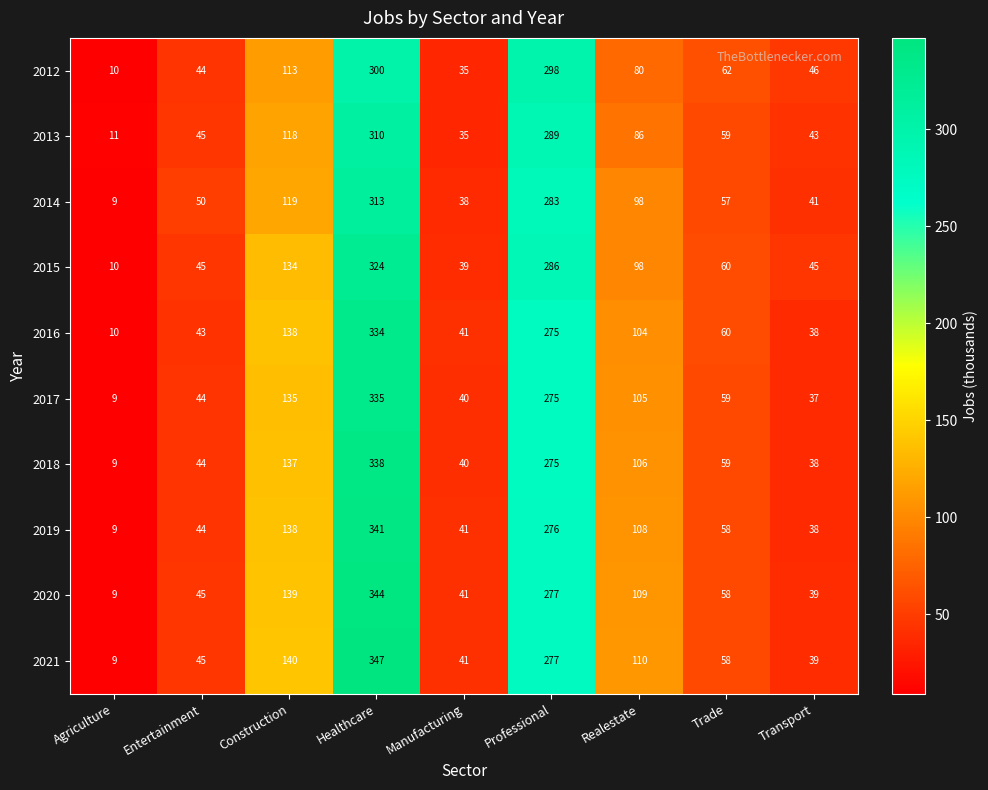

List the series in order of their peak value, highest first.

2021, 2020, 2019, 2018, 2017, 2016, 2015, 2014, 2013, 2012